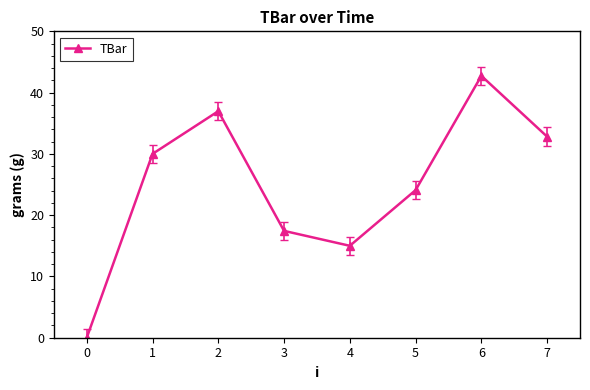

True or false: there are more than 1 points higher than both neighbors.

True